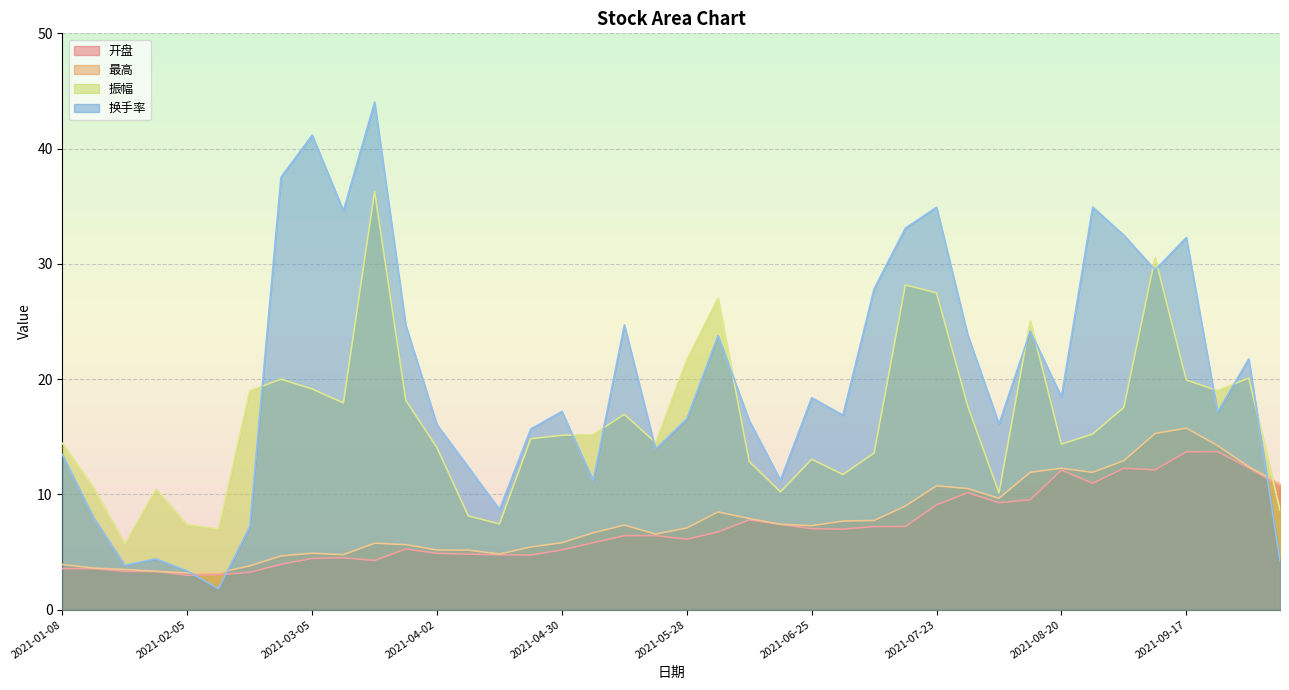

Where is the first local minimum for 开盘?

2021-02-05